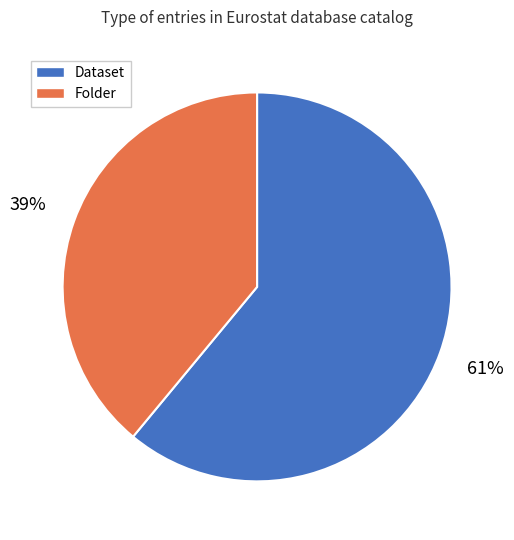

To the nearest percent, what is the difference between the largest and smallest slice percentages?

22%